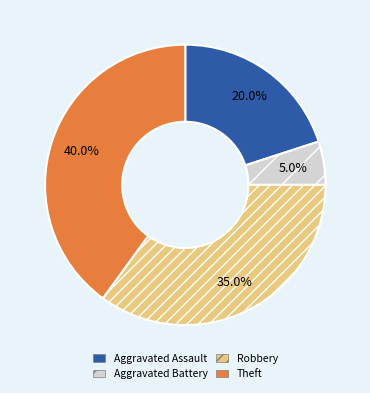

Which slice is the largest?

Theft